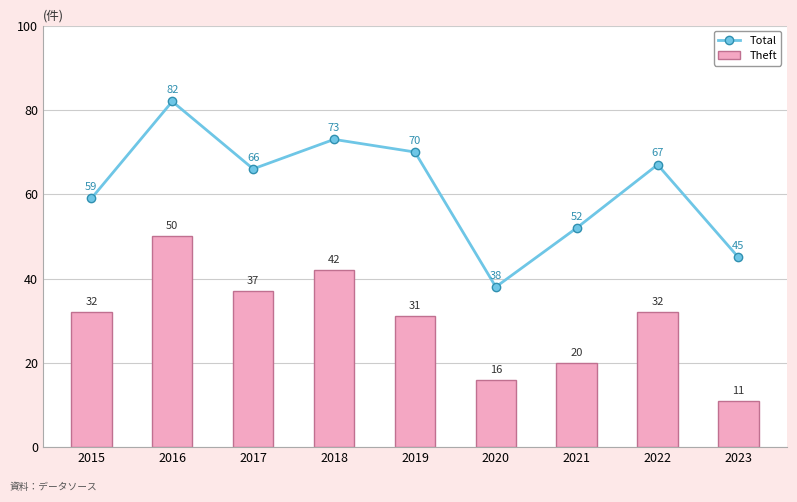

What is the maximum value shown in the chart?

82